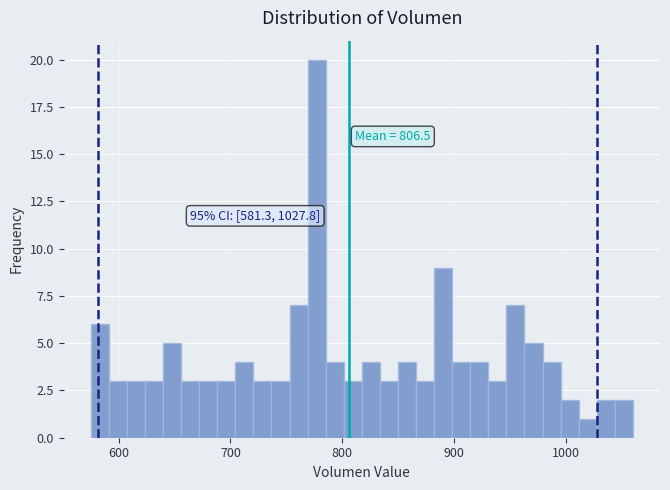

Around what value on the x-axis is the tallest bar? Give the approximate position of its centre, as read against the axis.

780